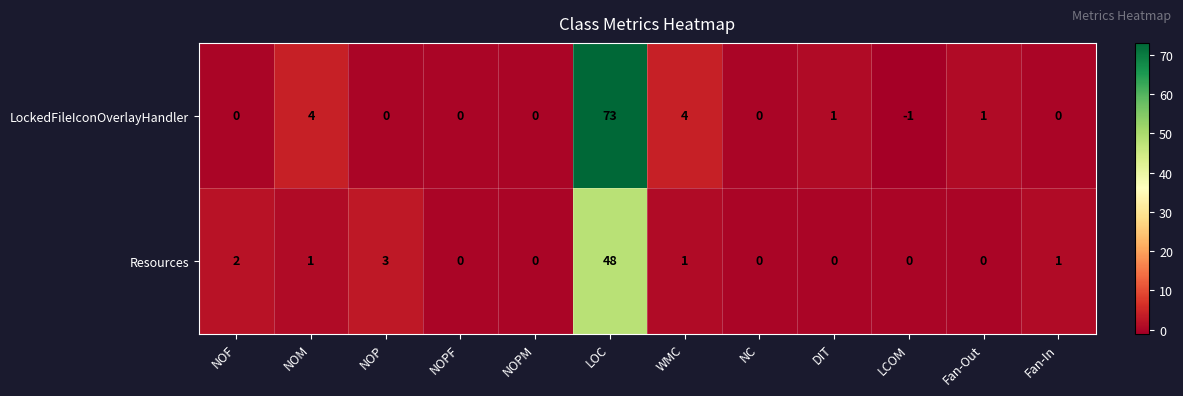

What is the difference between the second highest and second lowest values in the Resources series?

3